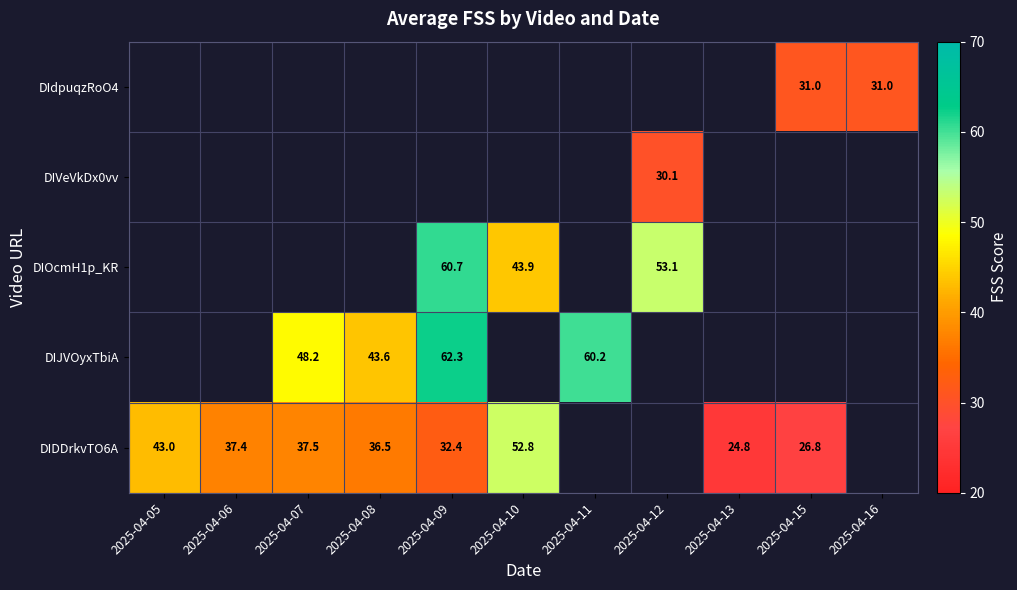

The DIDDrkvTO6A series shows 21.6 at 2025-04-08. True or false?

False